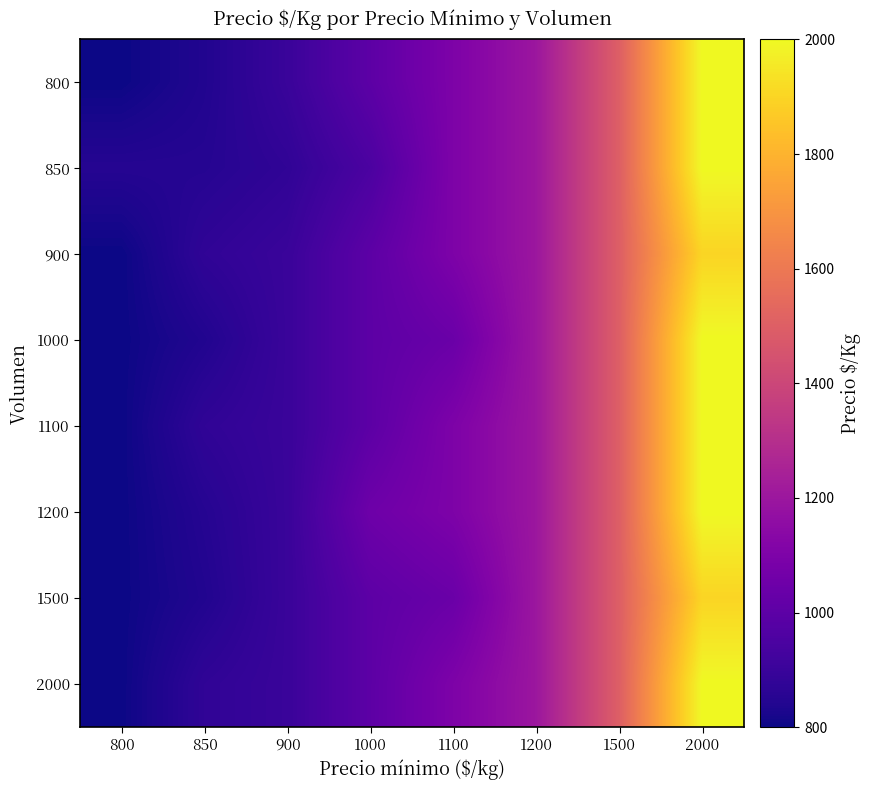

At which category does the chart reach its peak across all series?

2000